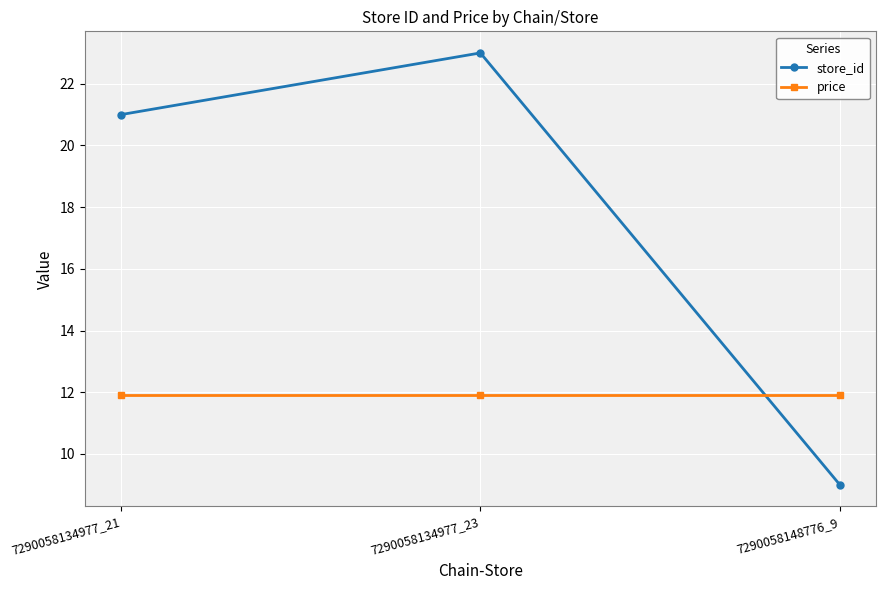

Which series has the largest total across all categories?

store_id